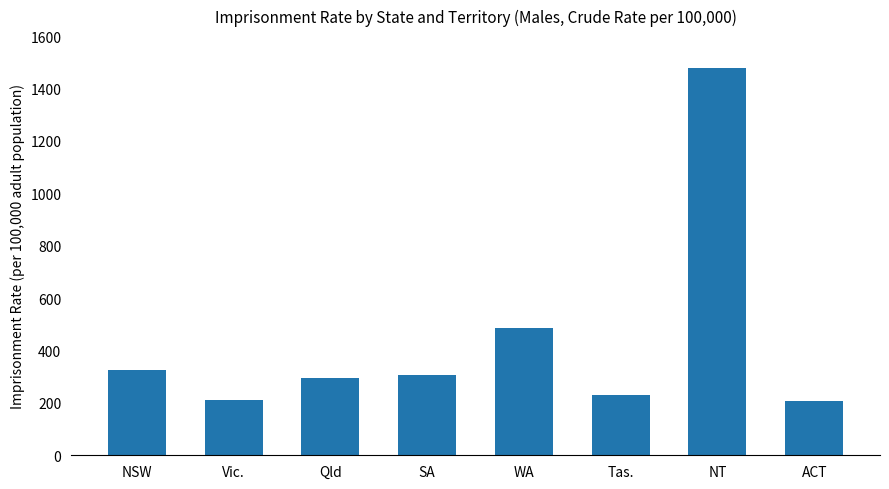

The value at SA is 305.7. True or false?

True